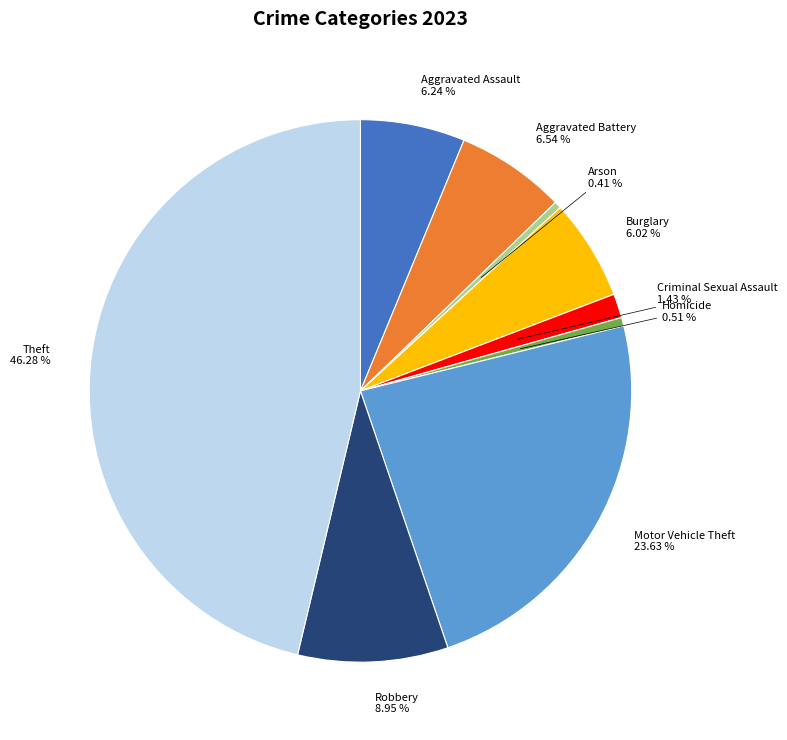

To the nearest percent, what is the difference between the largest and smallest slice percentages?

46%